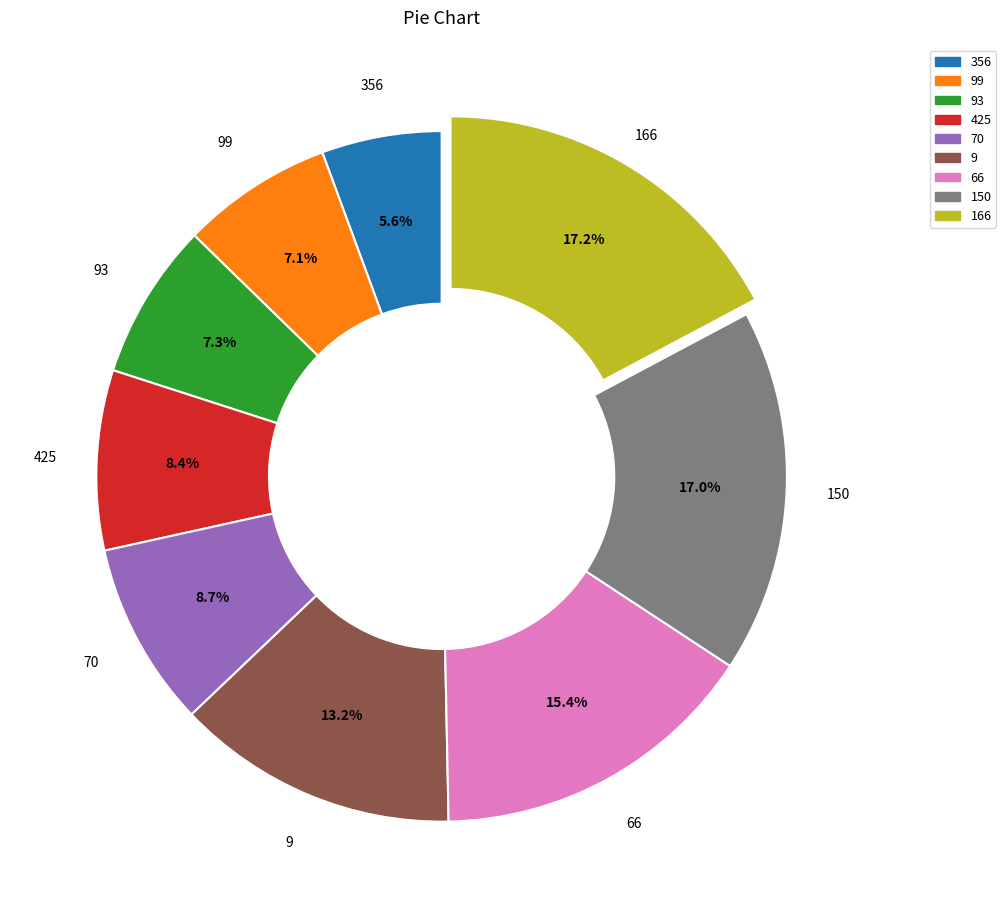

What percentage is the 150 slice, to the nearest percent?

17%